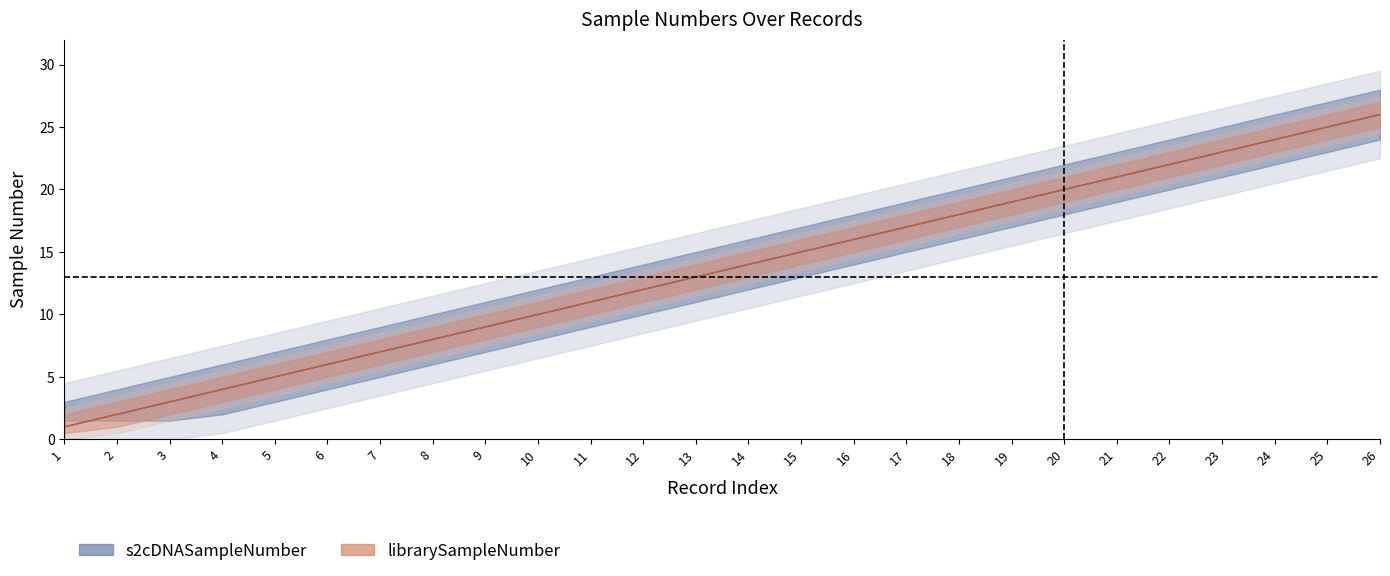

How many lines are shown in the chart?

2